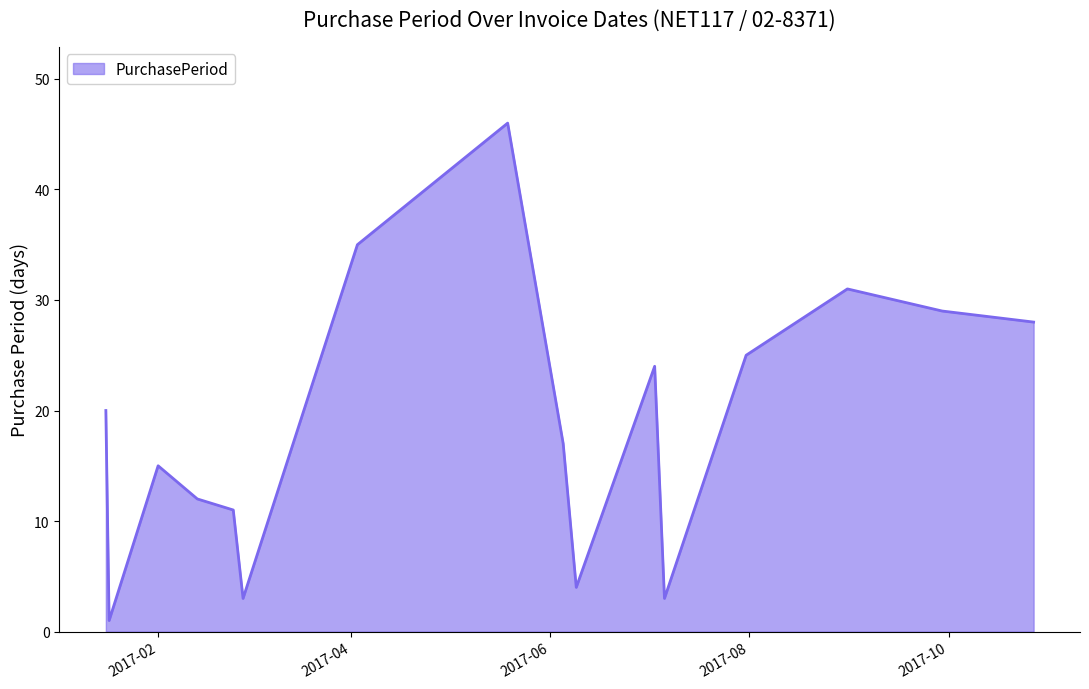

Reading right to left, list all the values displayed in this chart.

28	29	31	25	3	24	4	17	46	35	3	11	12	15	1	20